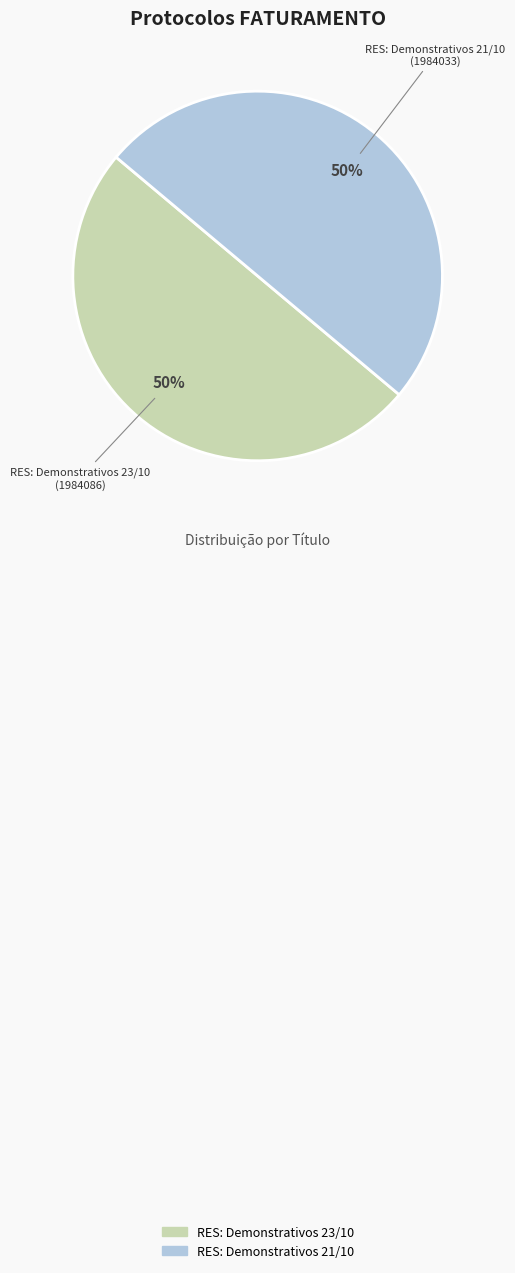

What percentage is the RES: Demonstrativos 23/10 slice, to the nearest percent?

50%